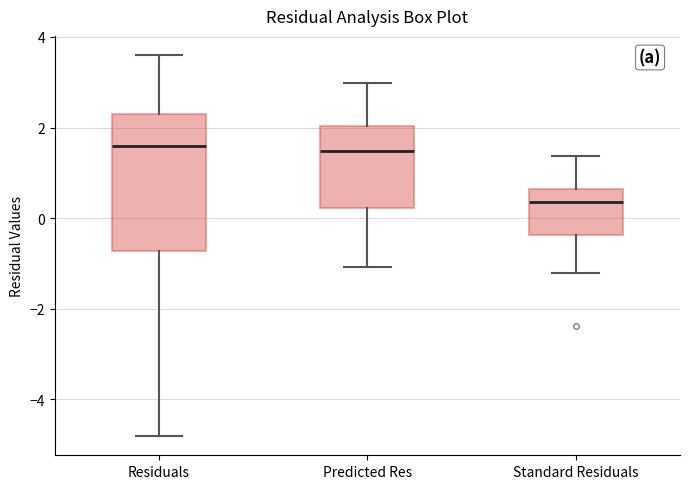

Comparing the boxes themselves (not the whiskers), which one is the tallest?

Residuals